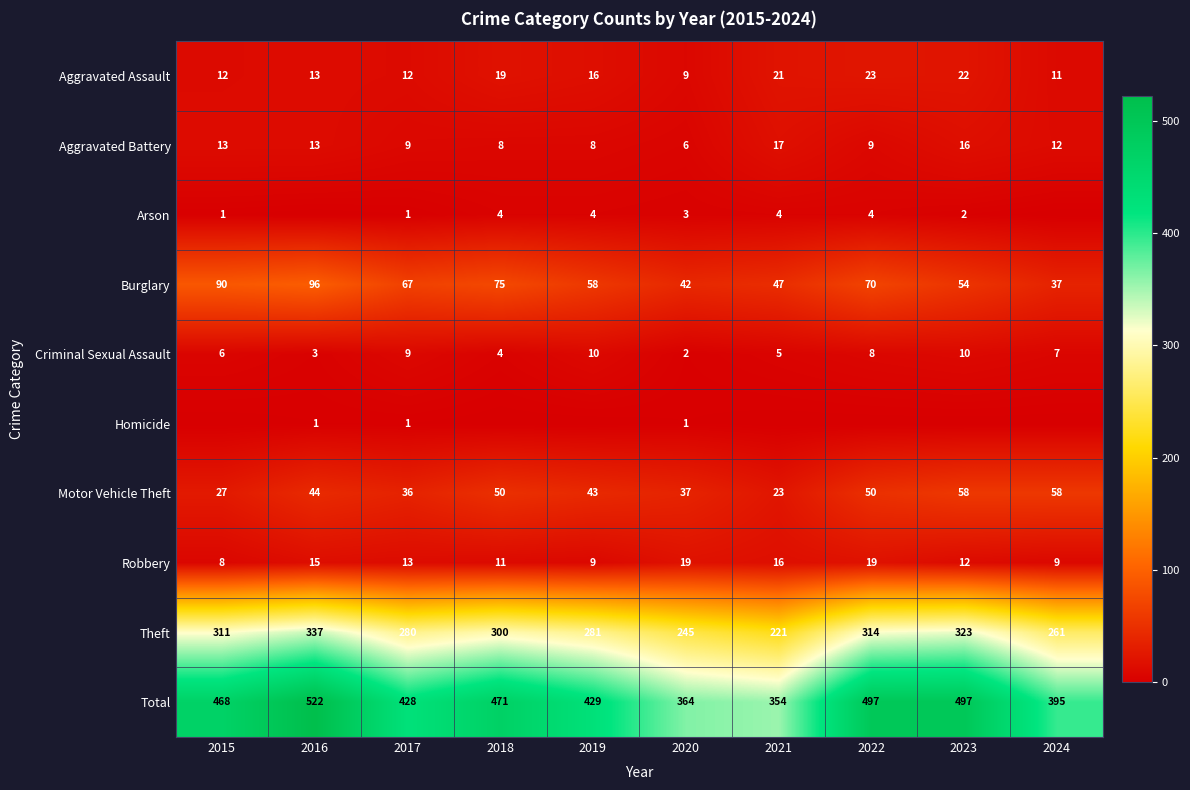

What is the maximum value shown in the chart?

522